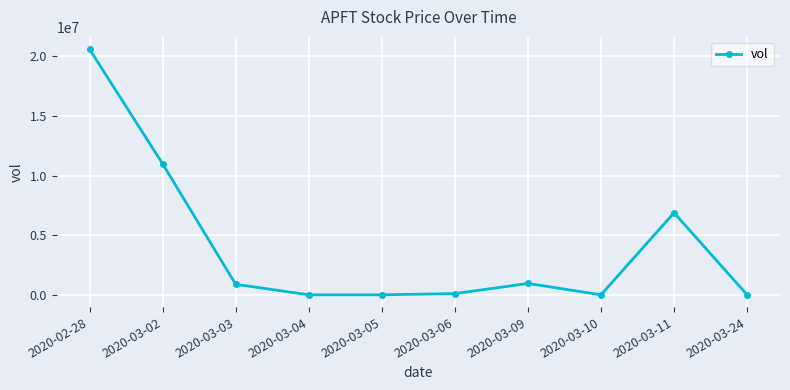

What is the sum of all values?

40393800